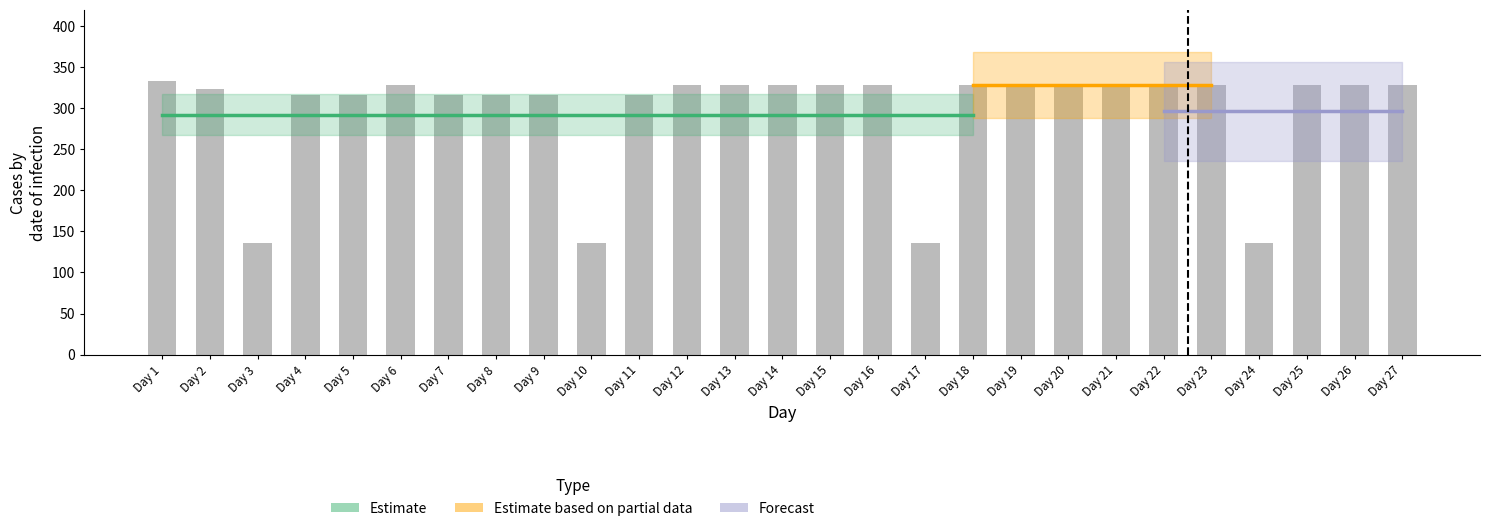

Reading left to right, extract all data points from this chart.

333	323	136	316	316	328	316	316	316	136	316	328	328	328	328	328	136	328	328	328	328	328	328	136	328	328	328